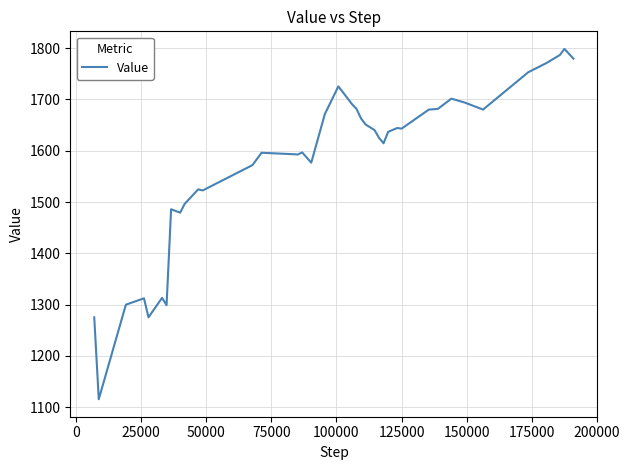

What is the difference between the maximum and minimum values?

683.6